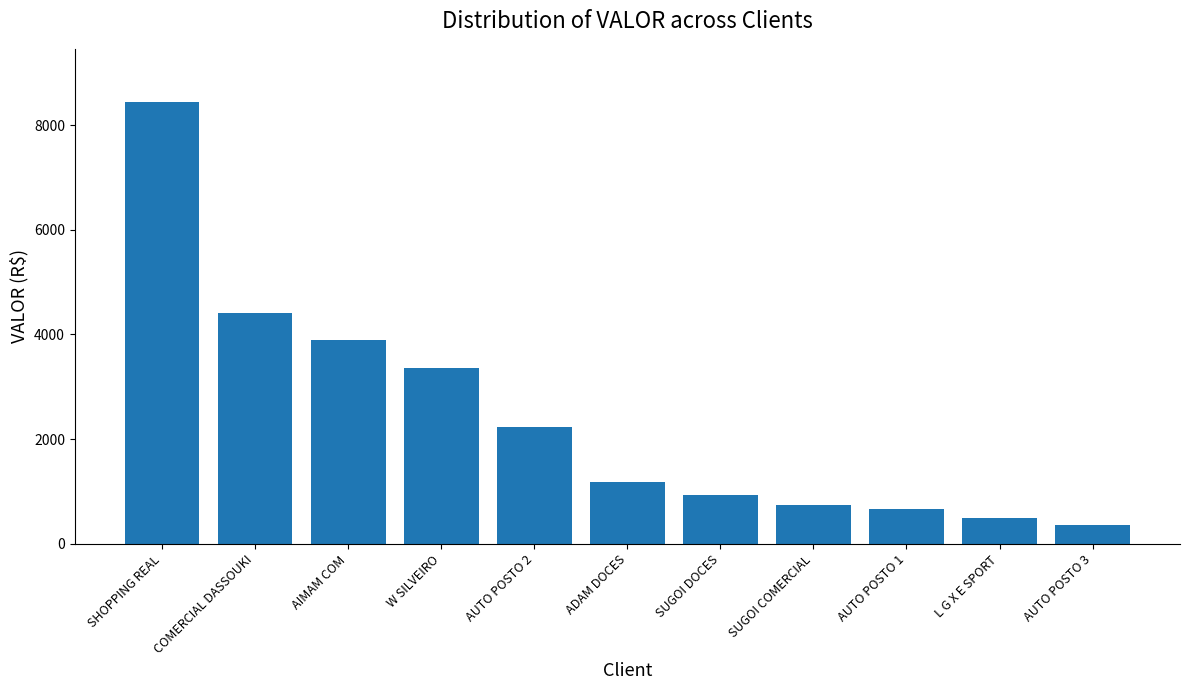

What is the maximum value shown in the chart?

8443.1